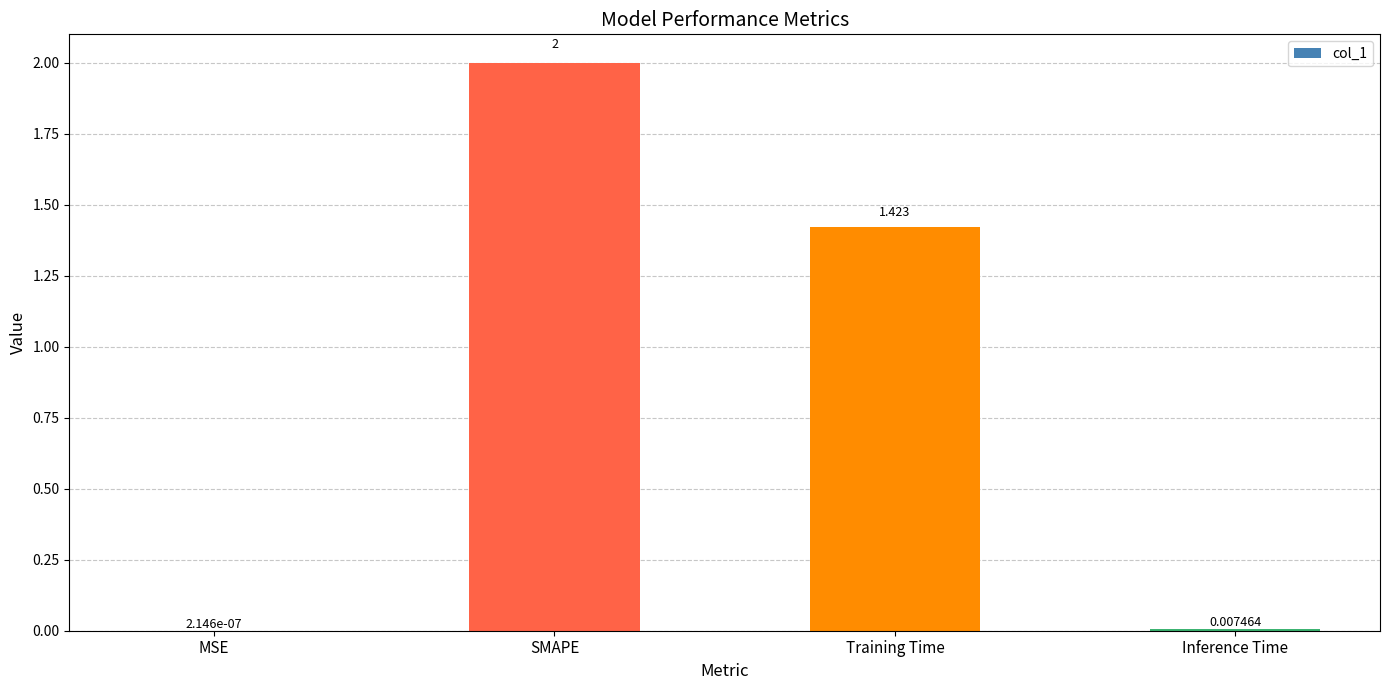

Between MSE and Inference Time, which is larger?

Inference Time